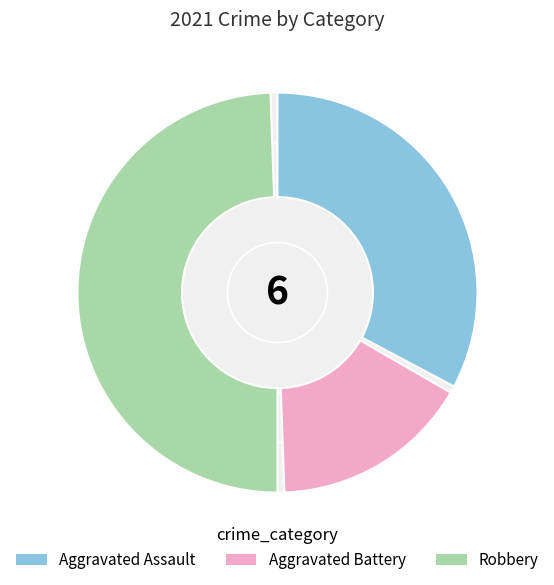

How many segments does this pie chart have?

3